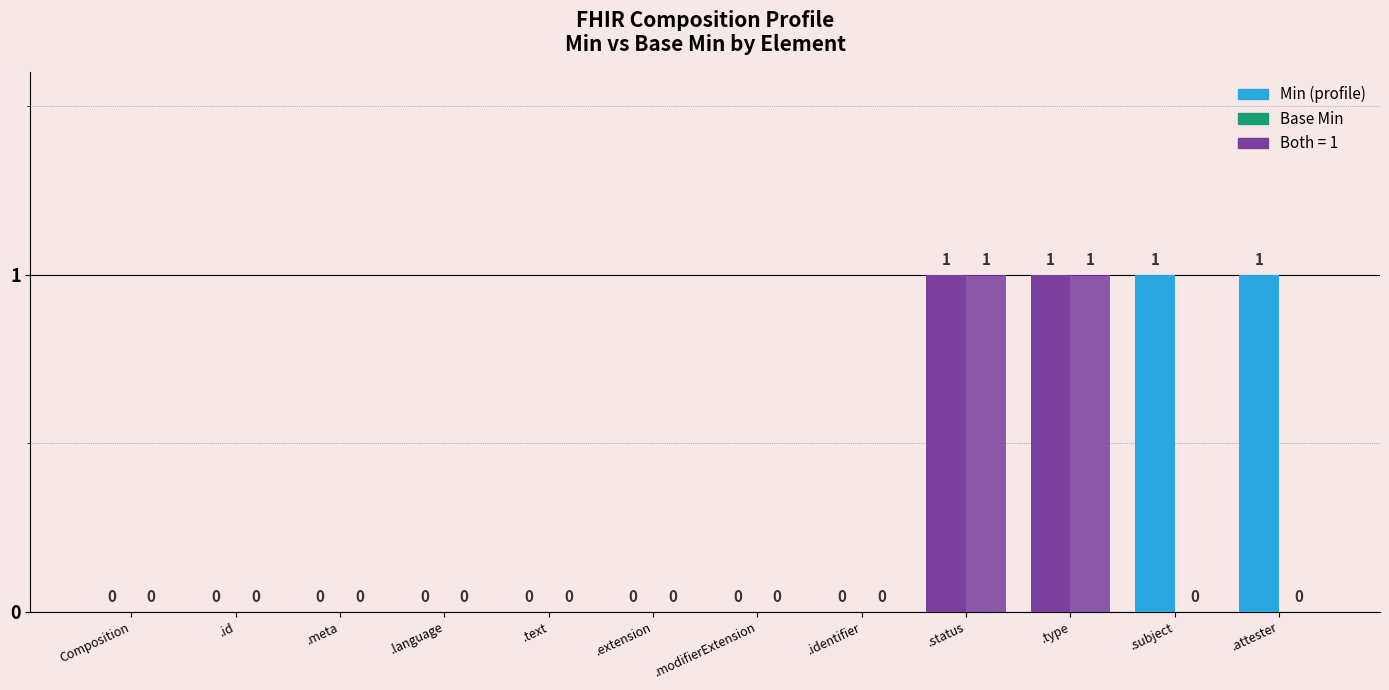

How many distinct data groups are displayed?

2